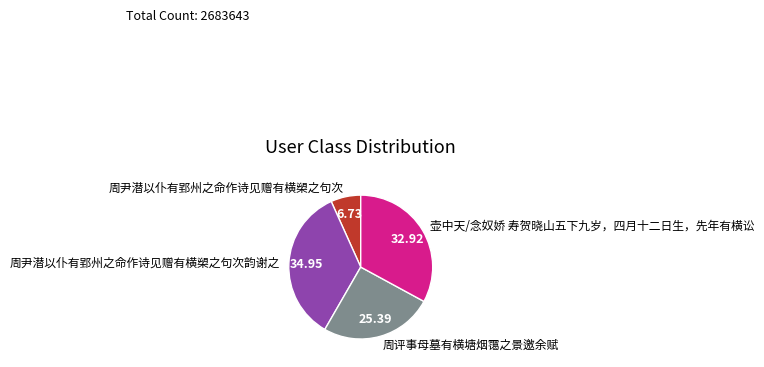

True or false: 周尹潜以仆有郢州之命作诗见赠有横槊之句次 accounts for 1% of the total.

False